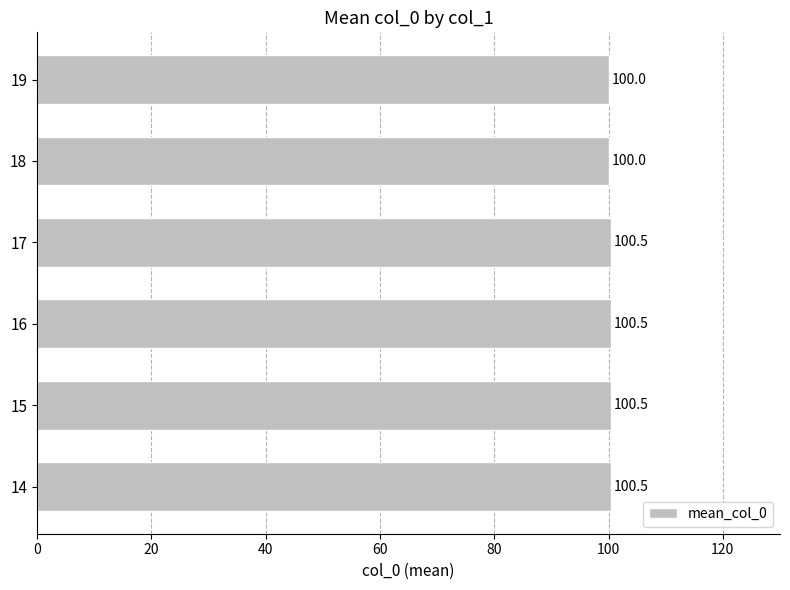

The chart shows a value of 140.9 at 17. True or false?

False